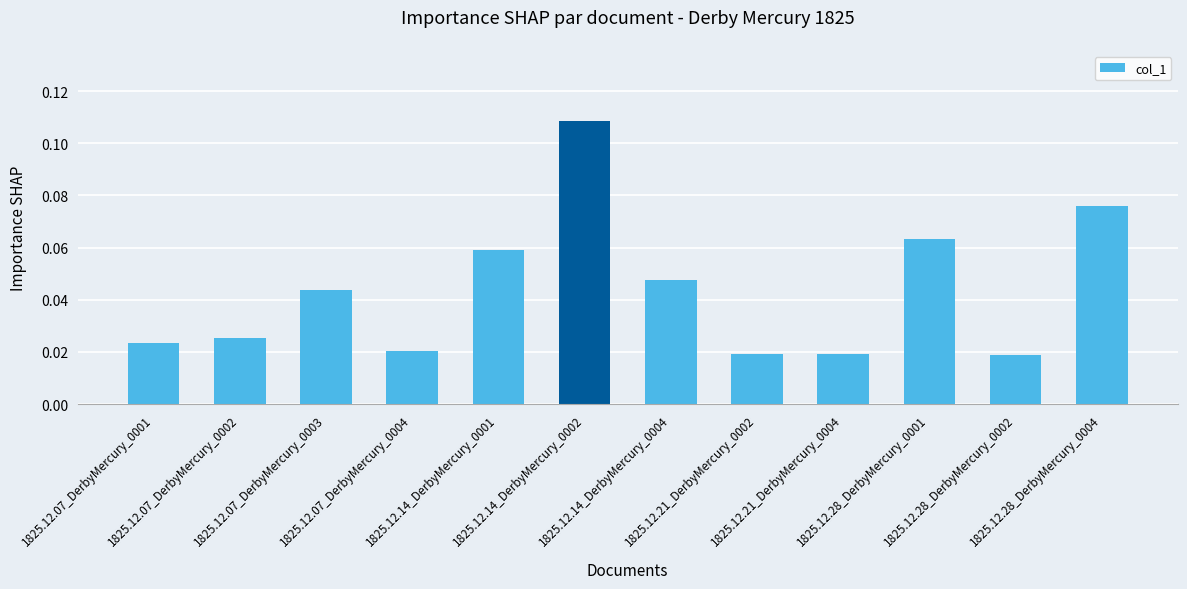

What is the label of the 1st bar from the right?

1825.12.28_DerbyMercury_0004